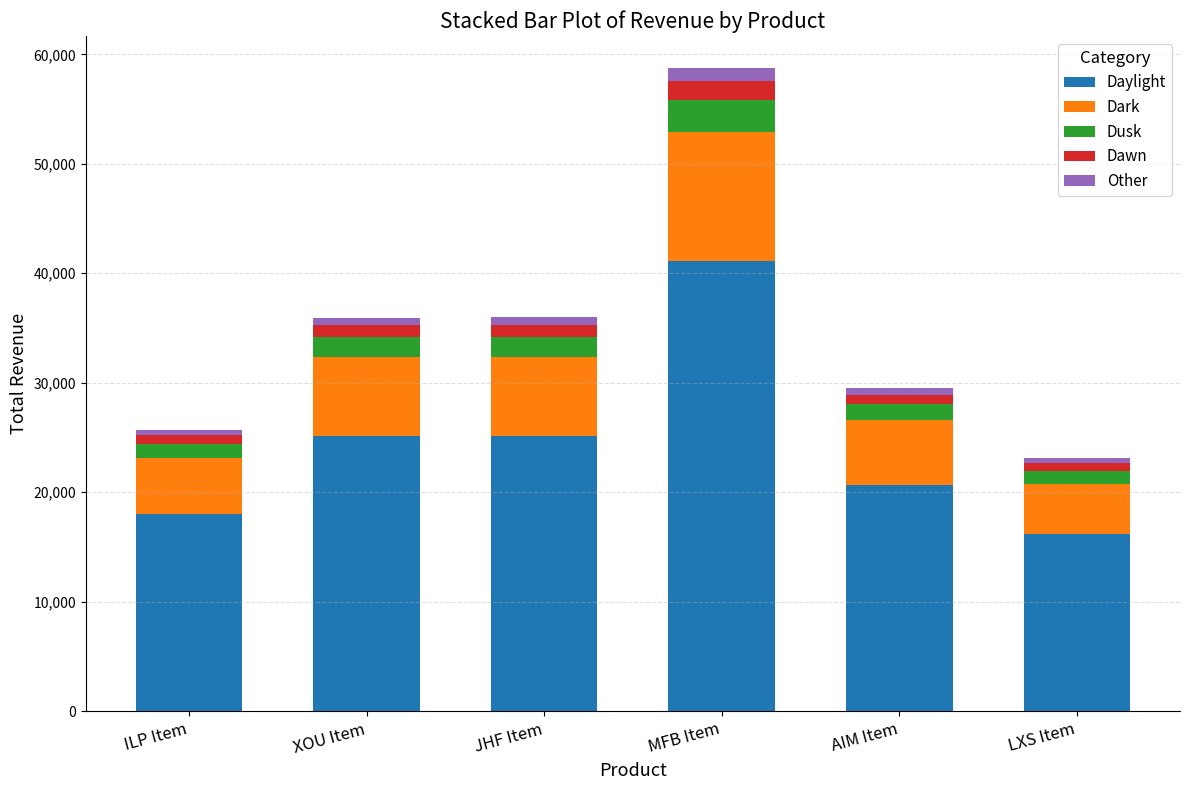

The Daylight series shows 20657 at AIM Item. True or false?

True